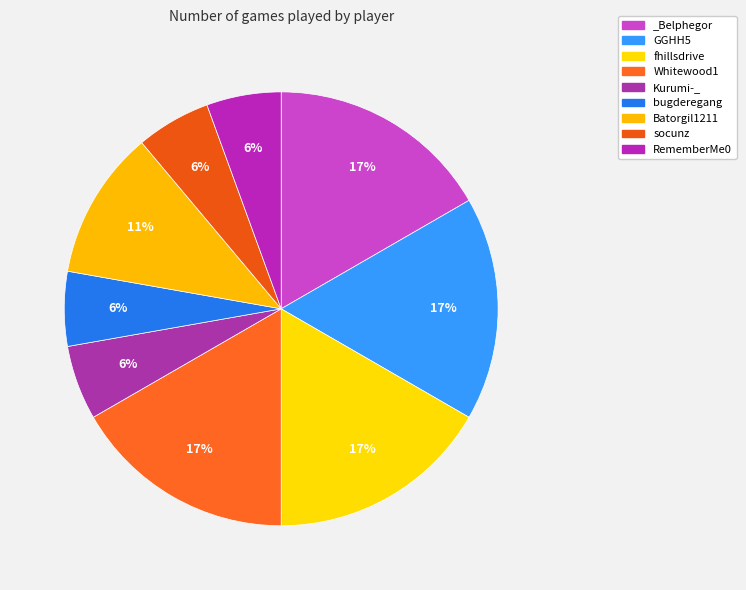

Which category has the biggest portion of the pie?

_Belphegor